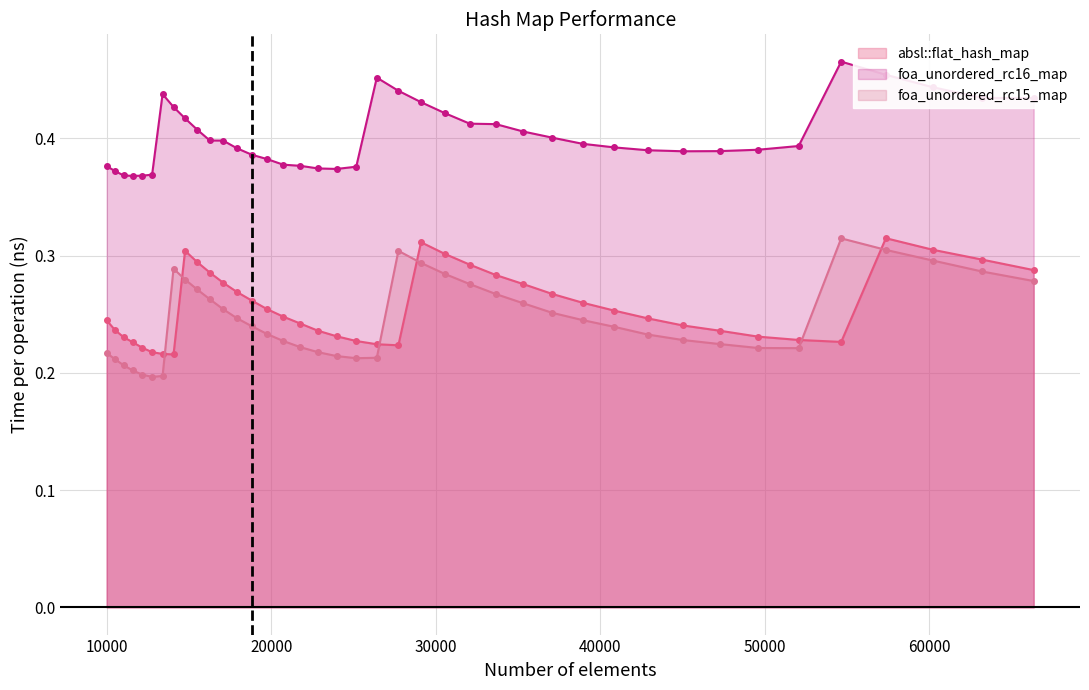

Count the absl::flat_hash_map values in the range 0 to 1.

40